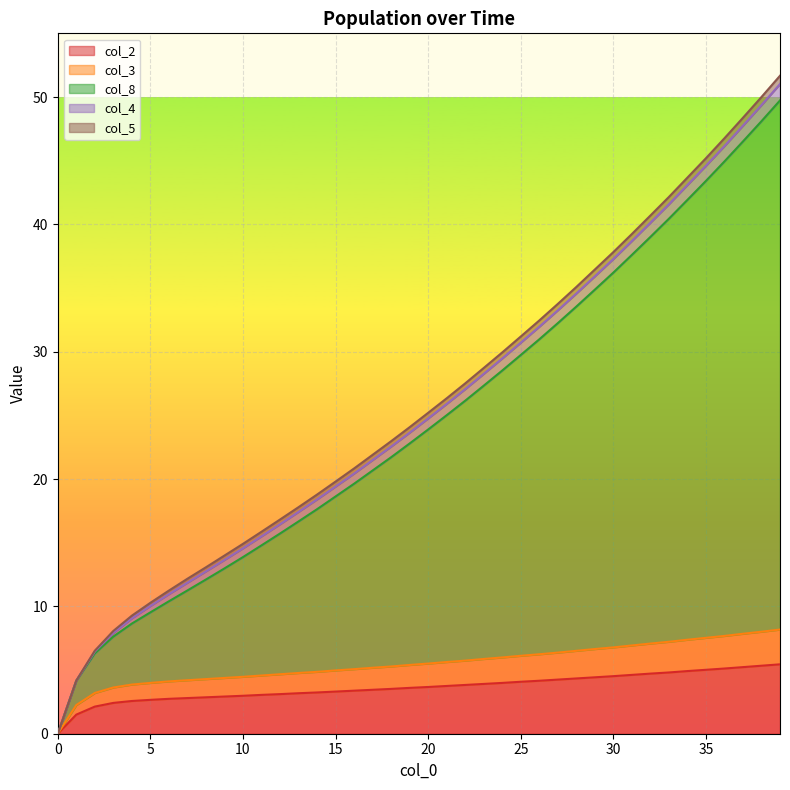

At which category is the sum across all series the highest?

39